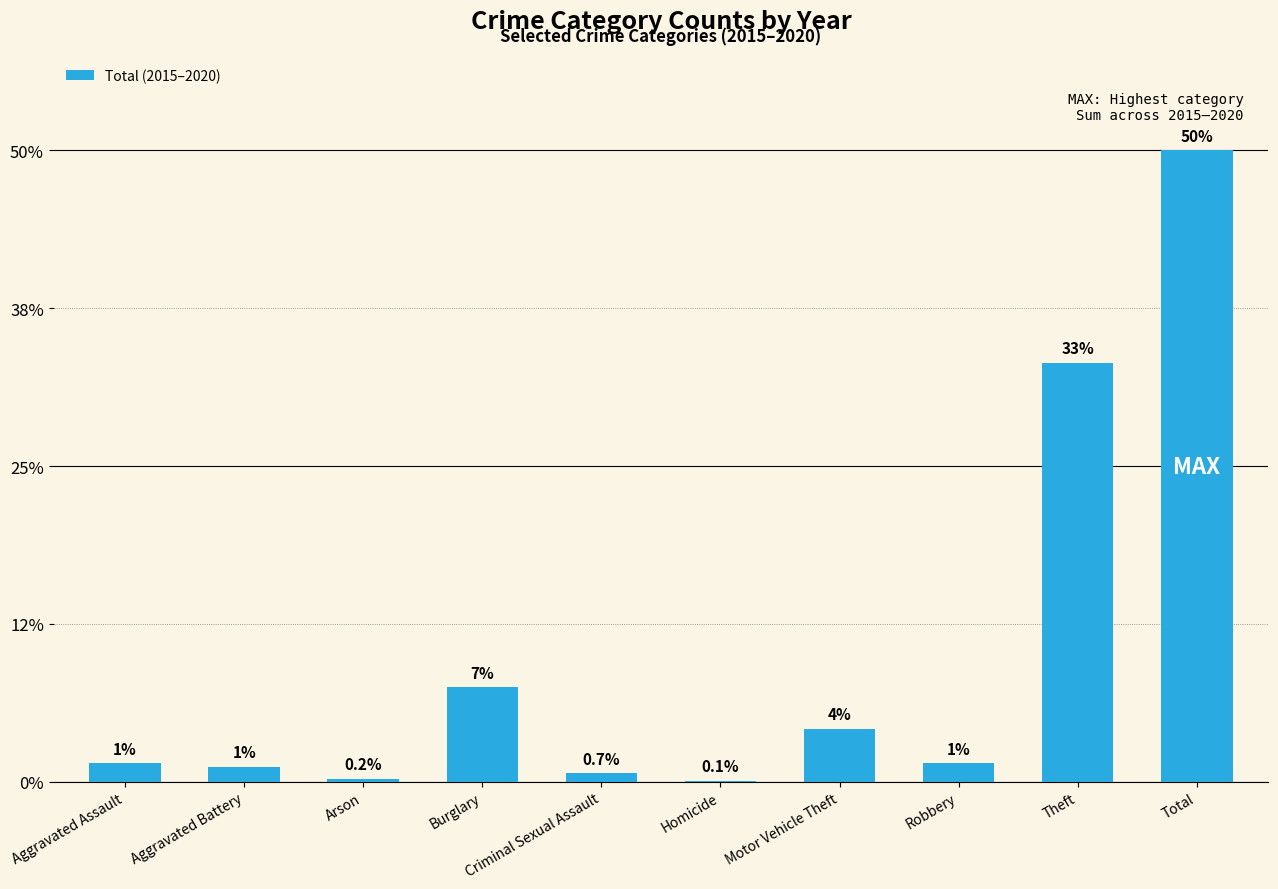

Which label corresponds to the largest value in the chart?

Total